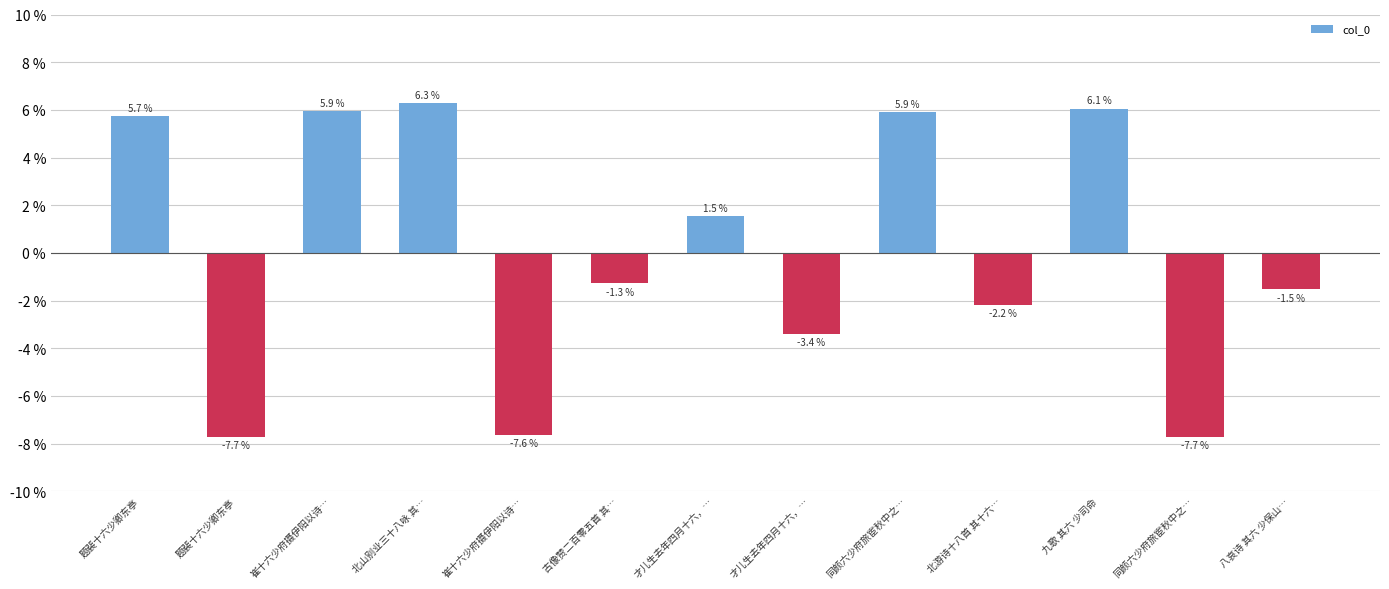

What is the label of the 11th bar from the left?

九歌 其六 少司命